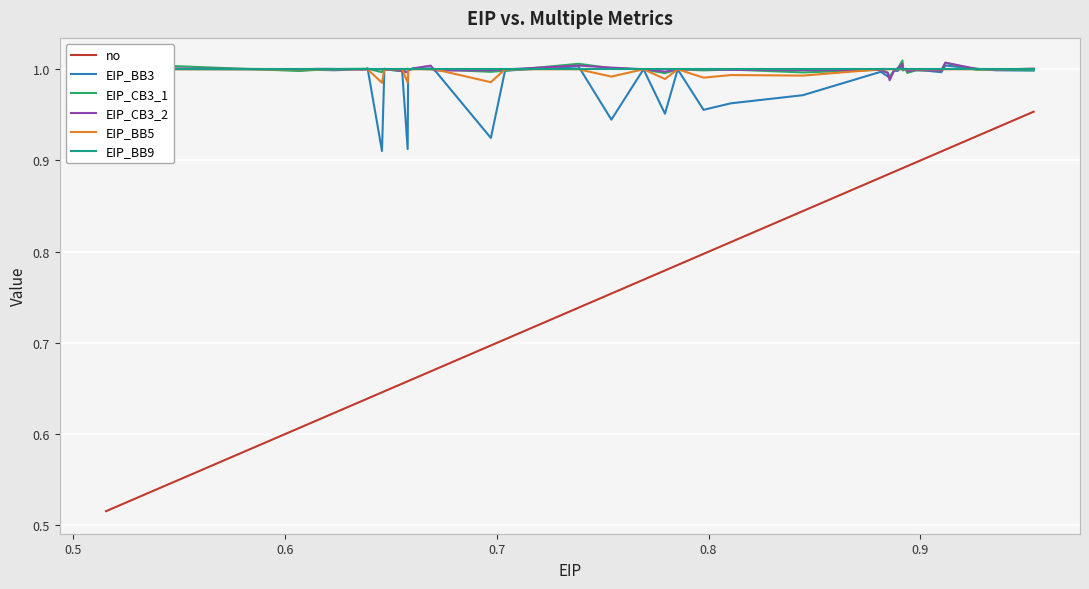

What are all the series names shown in the legend?

no, EIP_BB3, EIP_CB3_1, EIP_CB3_2, EIP_BB5, EIP_BB9